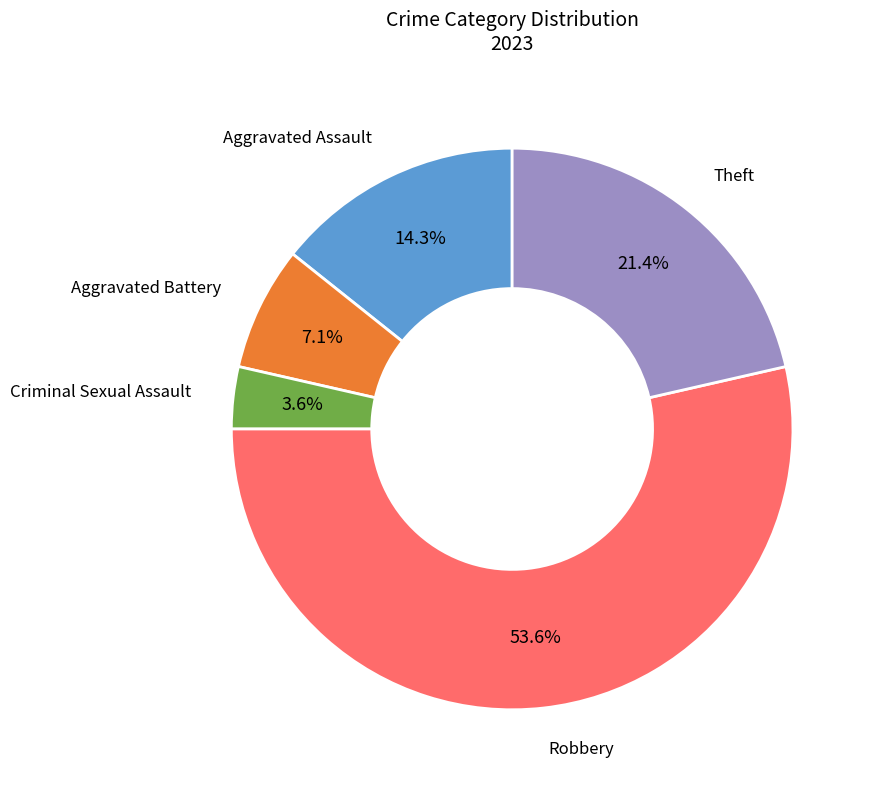

Is there any slice that represents more than half of the pie?

Yes